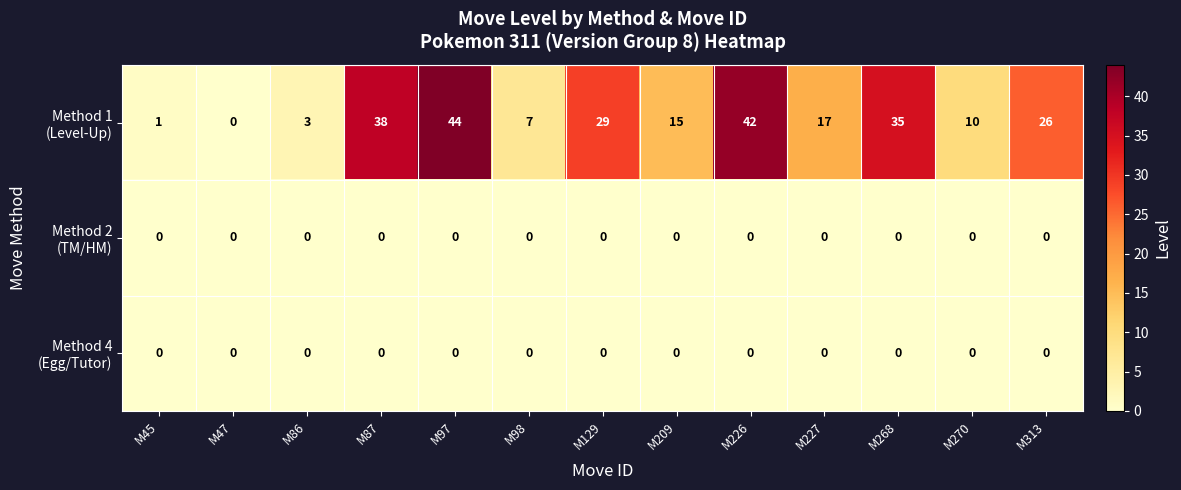

What is the difference between the highest and lowest values at M268?

35